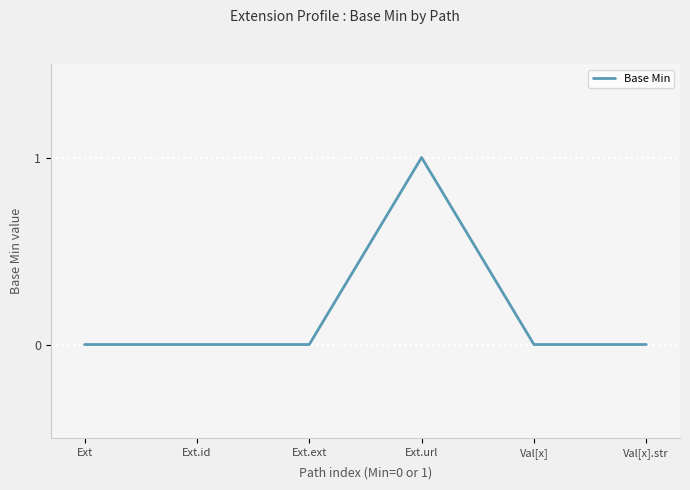

True or false: the data has more than 0 interior local peaks.

True